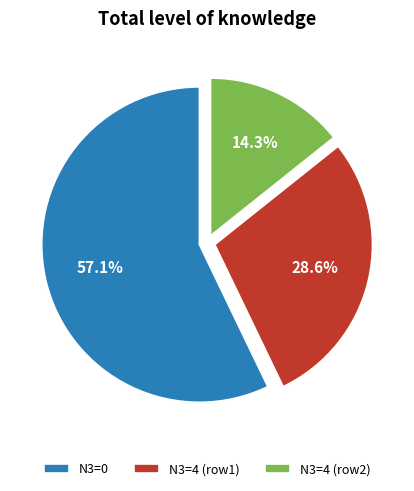

Combined, what portion of the pie is N3=4 (row1) and N3=4 (row2)?

42.9%